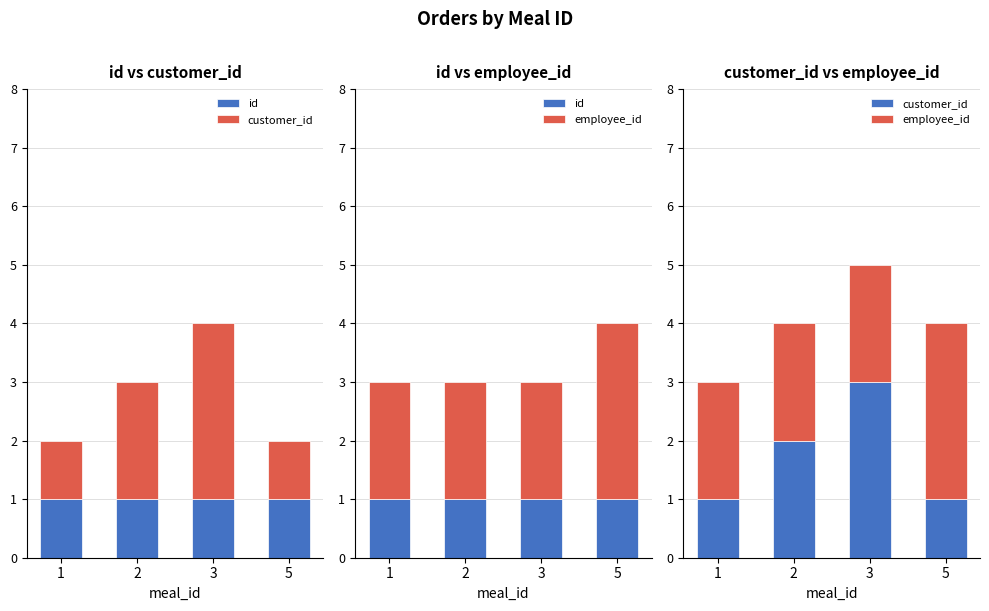

At which category is the sum across all series the highest?

3